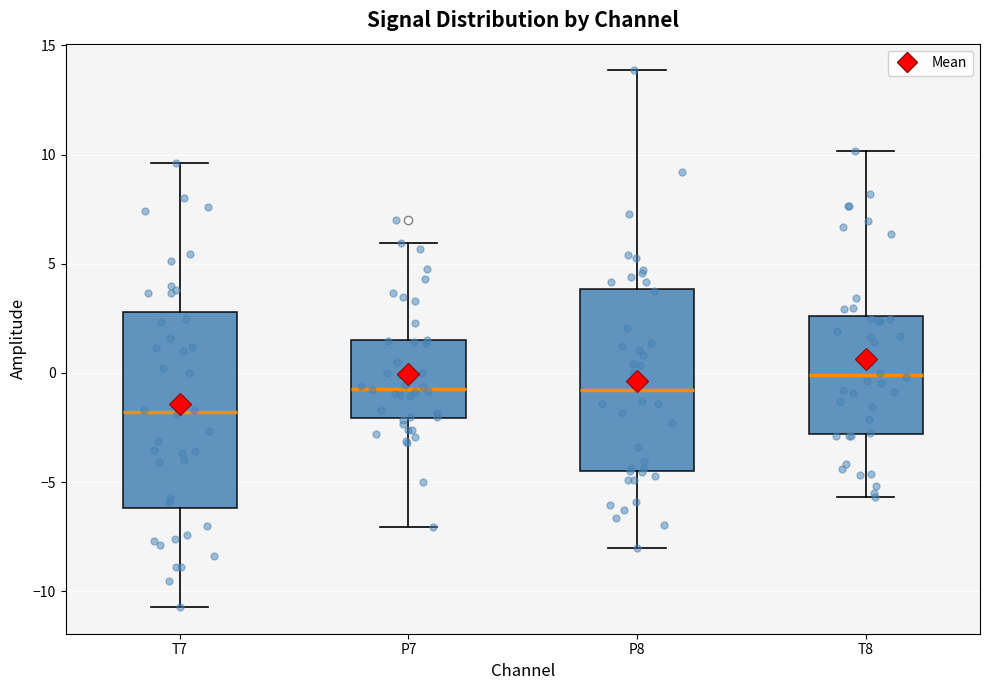

Reading left to right, transcribe this box plot: for each box, give where its median line is, the range the box spans, and where its two whiskers end, as read against the y-axis. The values are not printed on the chart, so give them approximately, as read against the axis.

T7: median -2.0, box -6.0 to 3.0, whiskers -10.5 to 9.5
P7: median -0.5, box -2.0 to 1.5, whiskers -7.0 to 6.0
P8: median -1.0, box -4.5 to 4.0, whiskers -8.0 to 14.0
T8: median 0.0, box -3.0 to 2.5, whiskers -5.5 to 10.0